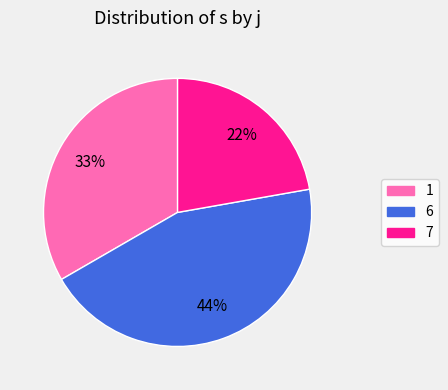

Do 6 and 1 together represent more than half of the pie?

Yes